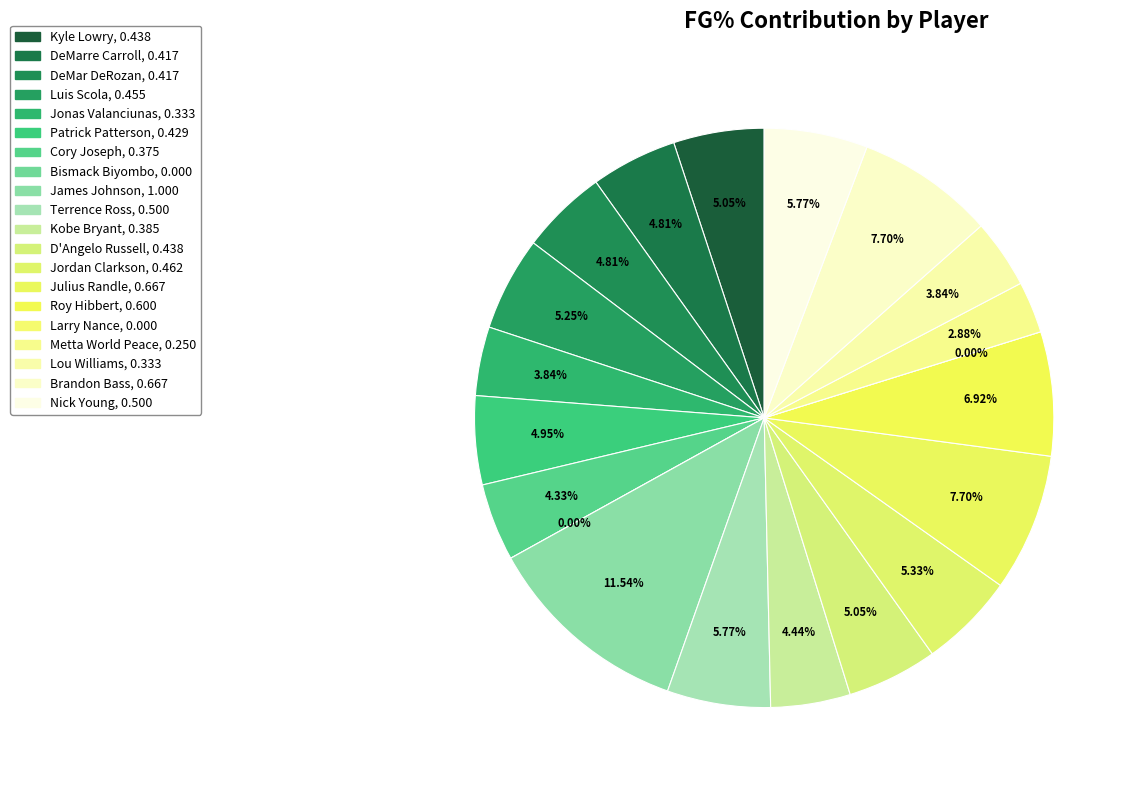

How many slices are in this pie chart?

20